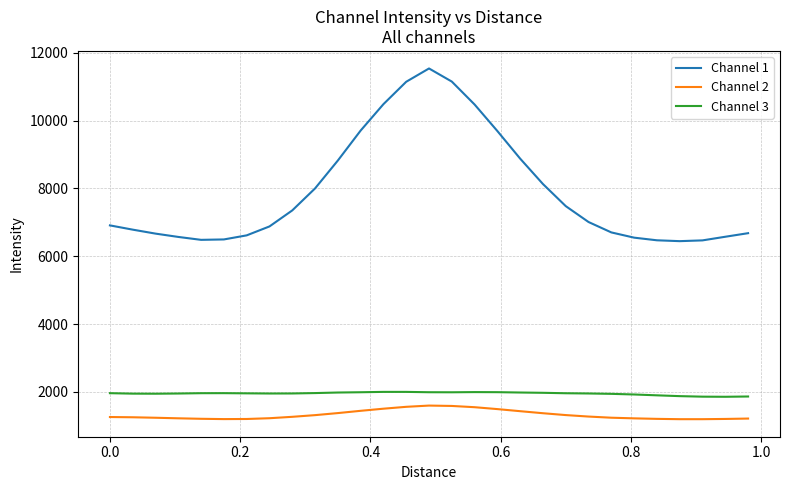

What is the difference between the maximum and minimum values in the Channel 2 series?

401.4